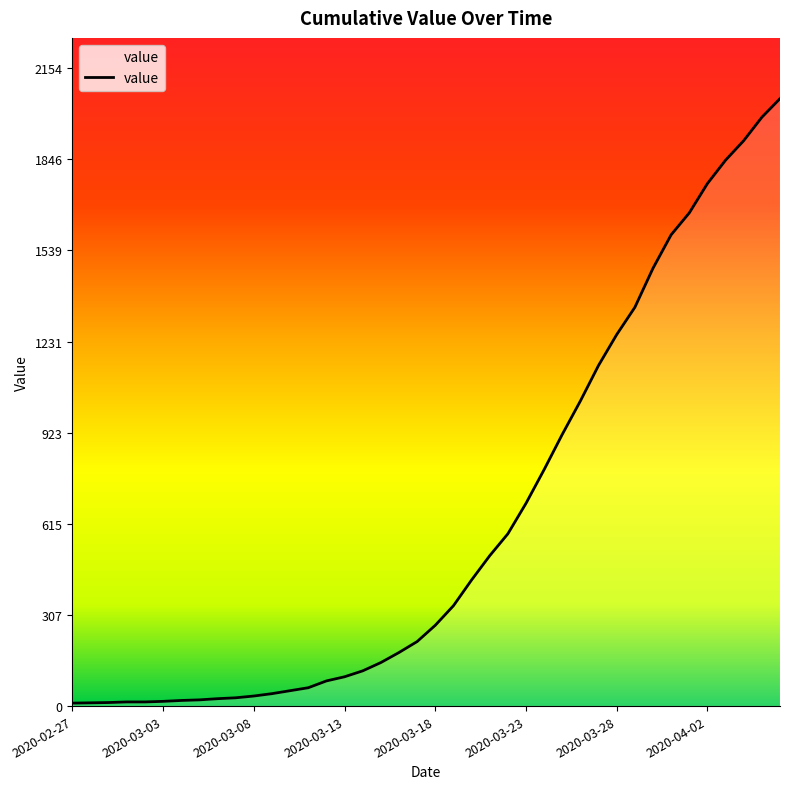

What is the difference between the maximum and minimum values?

2042